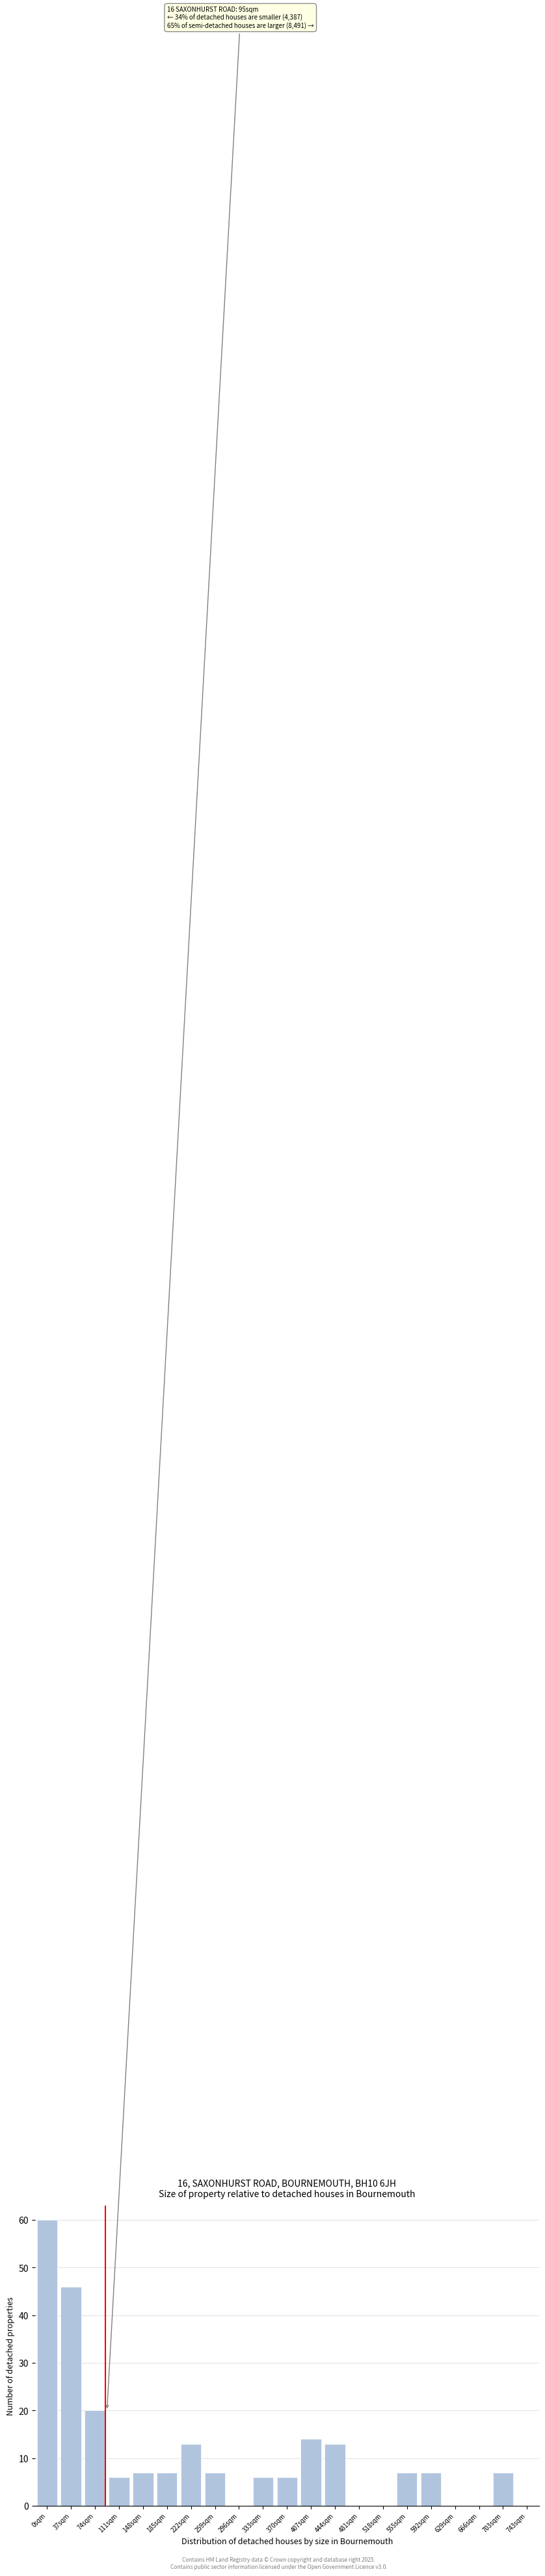

Reading left to right, transcribe all the data shown in this chart.

0sqm=60	37sqm=46	74sqm=20	111sqm=6	148sqm=7	185sqm=7	222sqm=13	259sqm=7	296sqm=0	333sqm=6	370sqm=6	407sqm=14	444sqm=13	481sqm=0	518sqm=0	555sqm=7	592sqm=7	629sqm=0	666sqm=0	703sqm=7